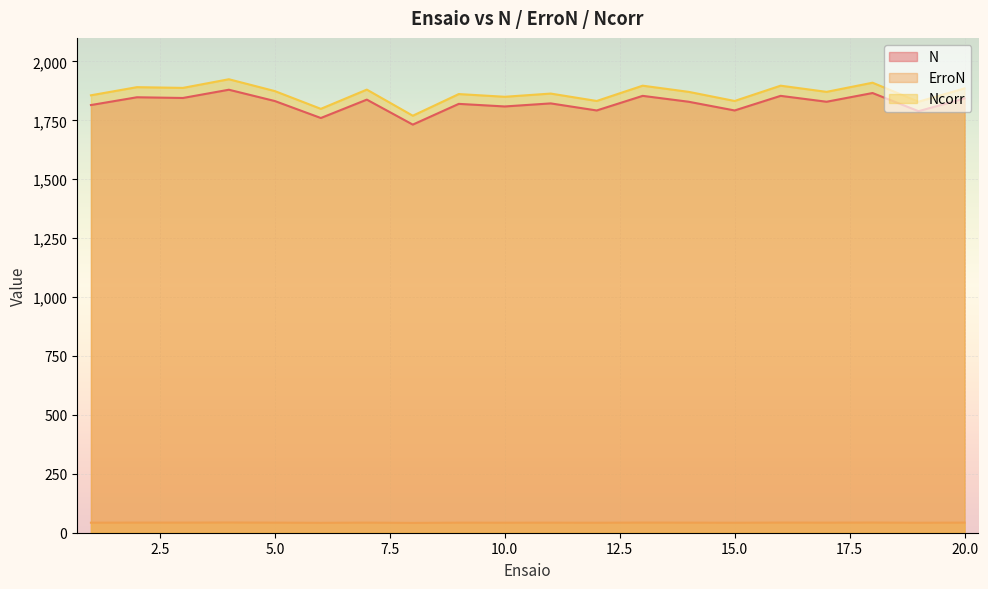

Where is ErroN nearest to the value 42?

6